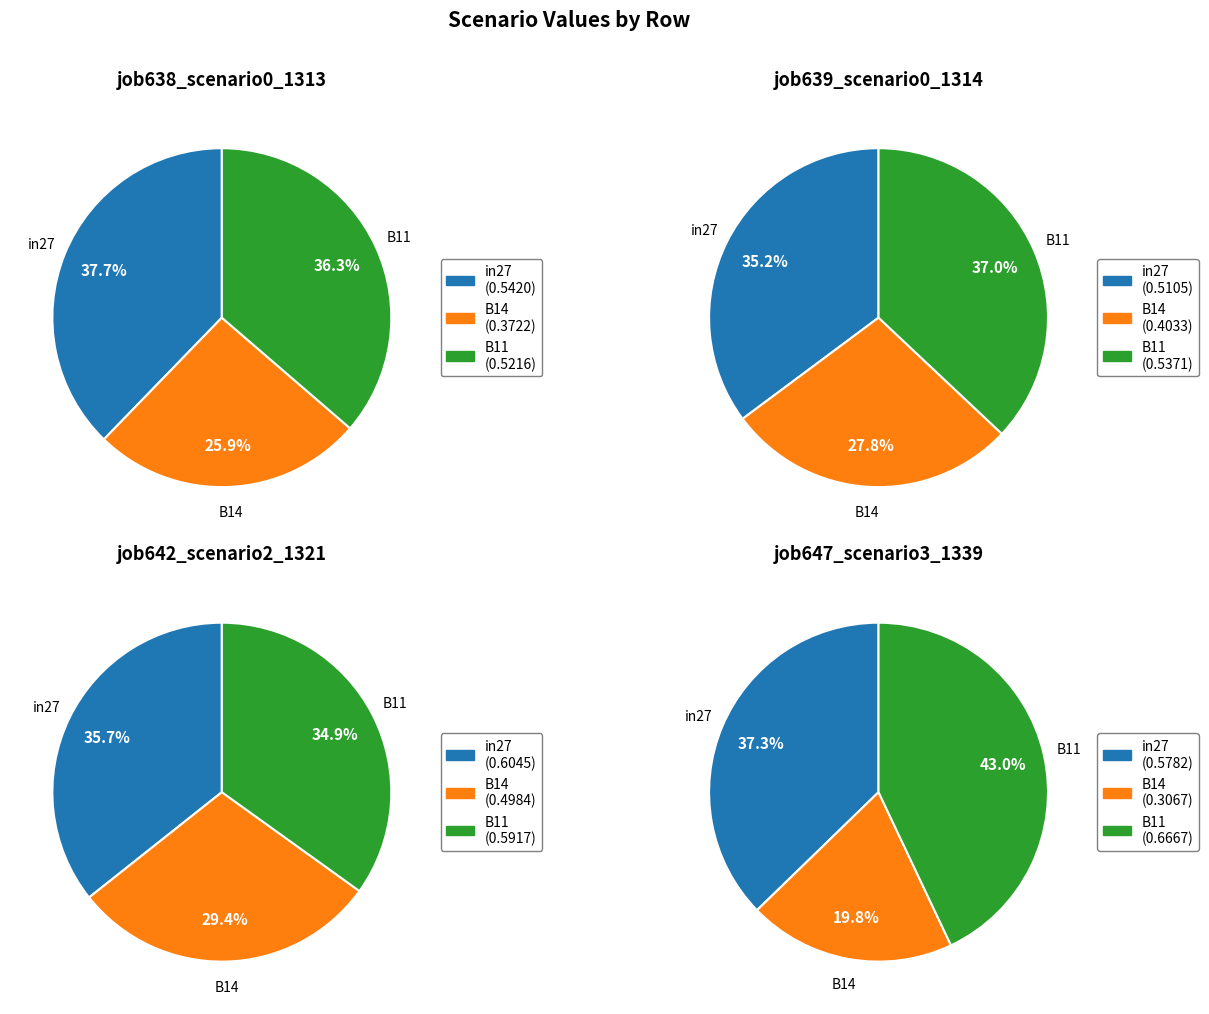

What percentage is NOT represented by in27?

62.3%